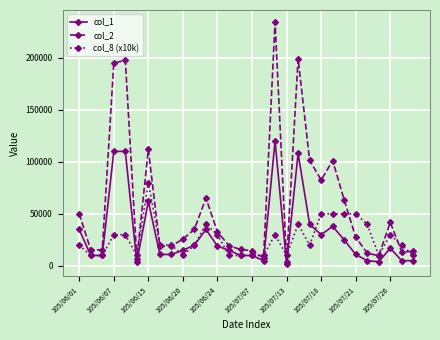

What is the greatest value displayed?

234200